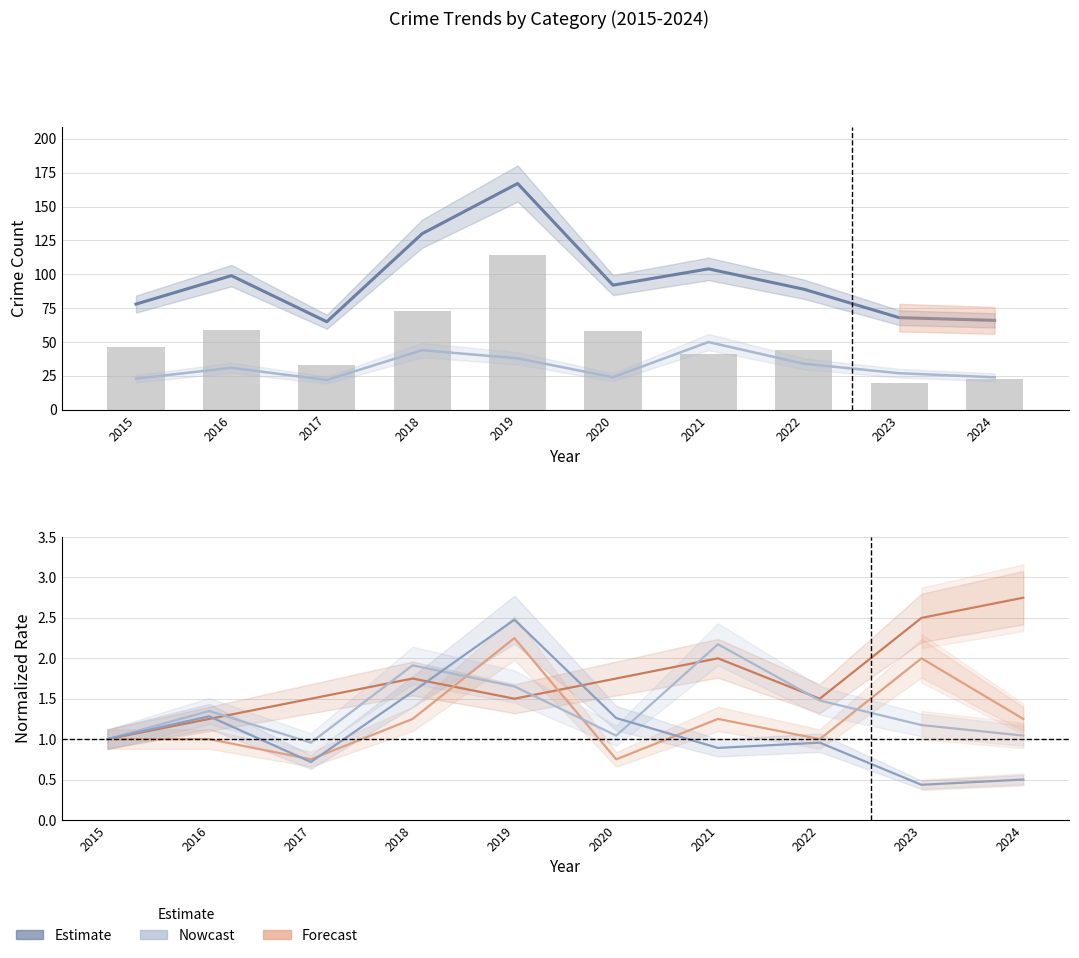

True or false: Aggravated Battery has a value of 1.6 at 2023.

False